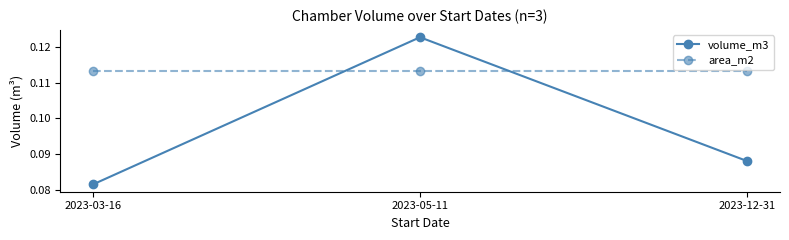

Rank the series by their average value, from highest to lowest.

area_m2, volume_m3